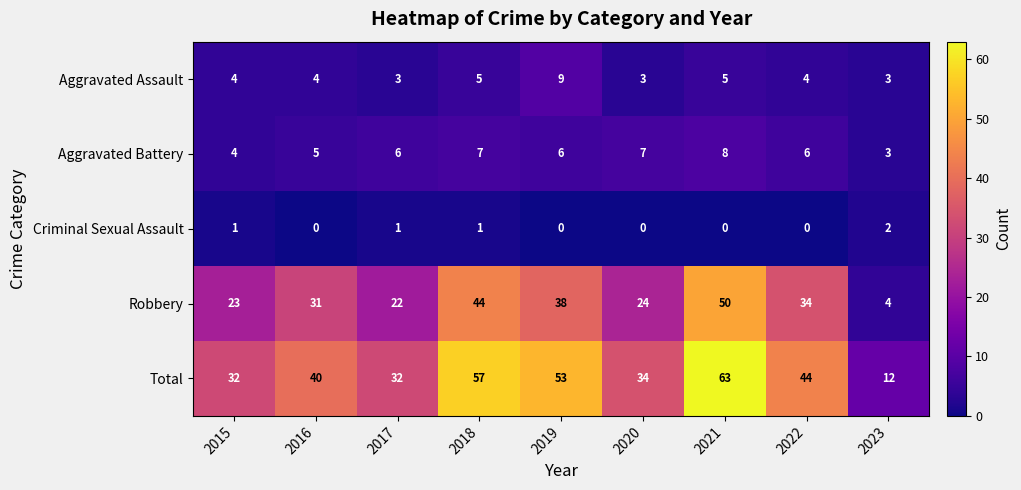

What is the minimum value for Aggravated Battery?

3